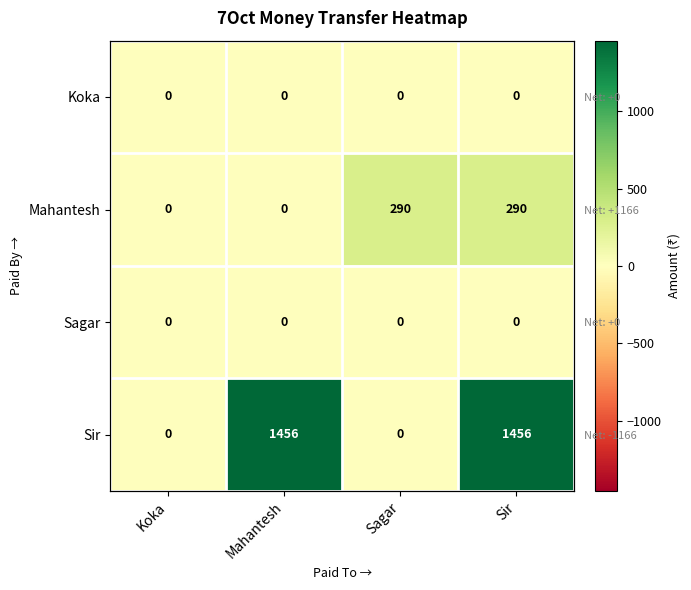

What is the total value across all series at Sir?

1746